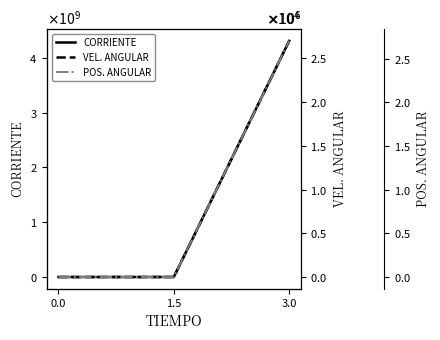

What is the label of the 1st point from the right?

3.0